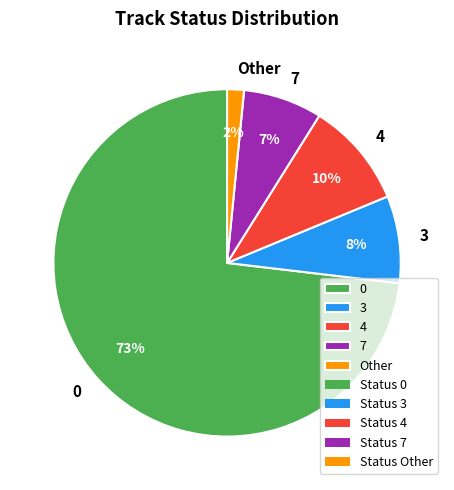

To the nearest percent, what percentage of the pie is 0?

73%